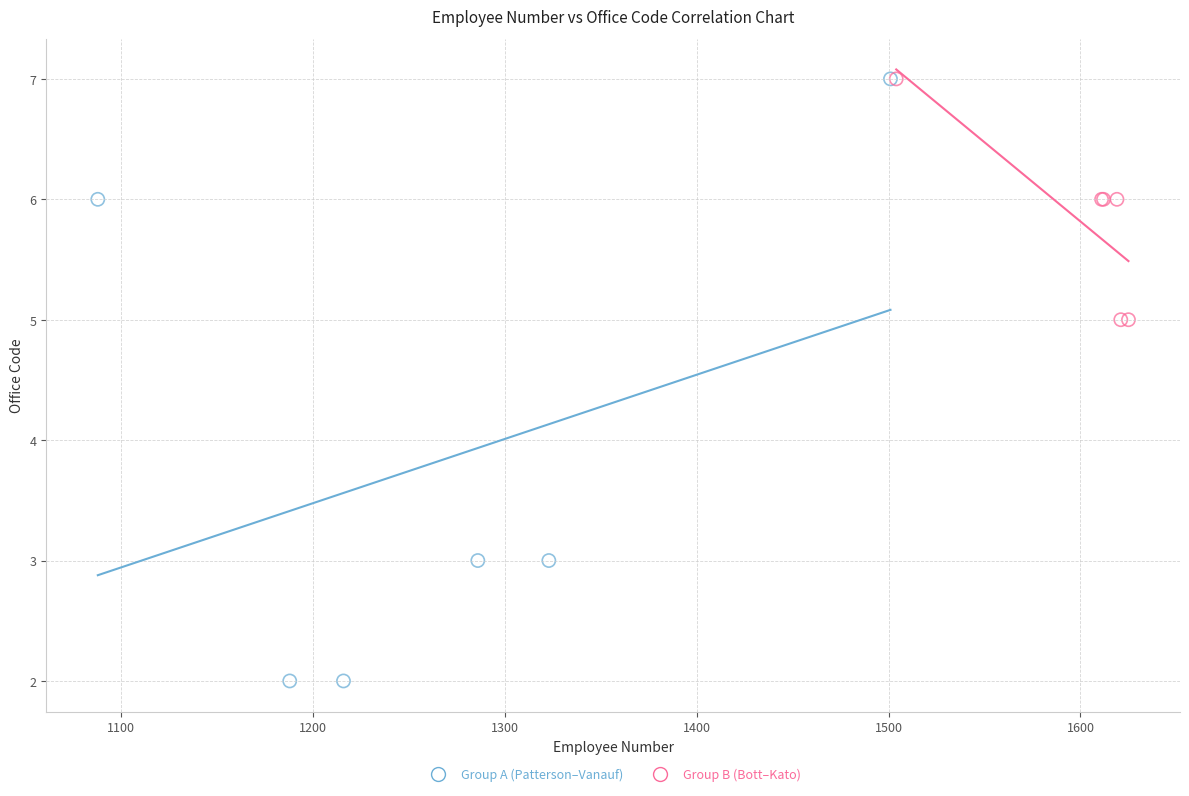

Which series has the largest Y range (max minus min)?

Group A (Patterson–Vanauf)